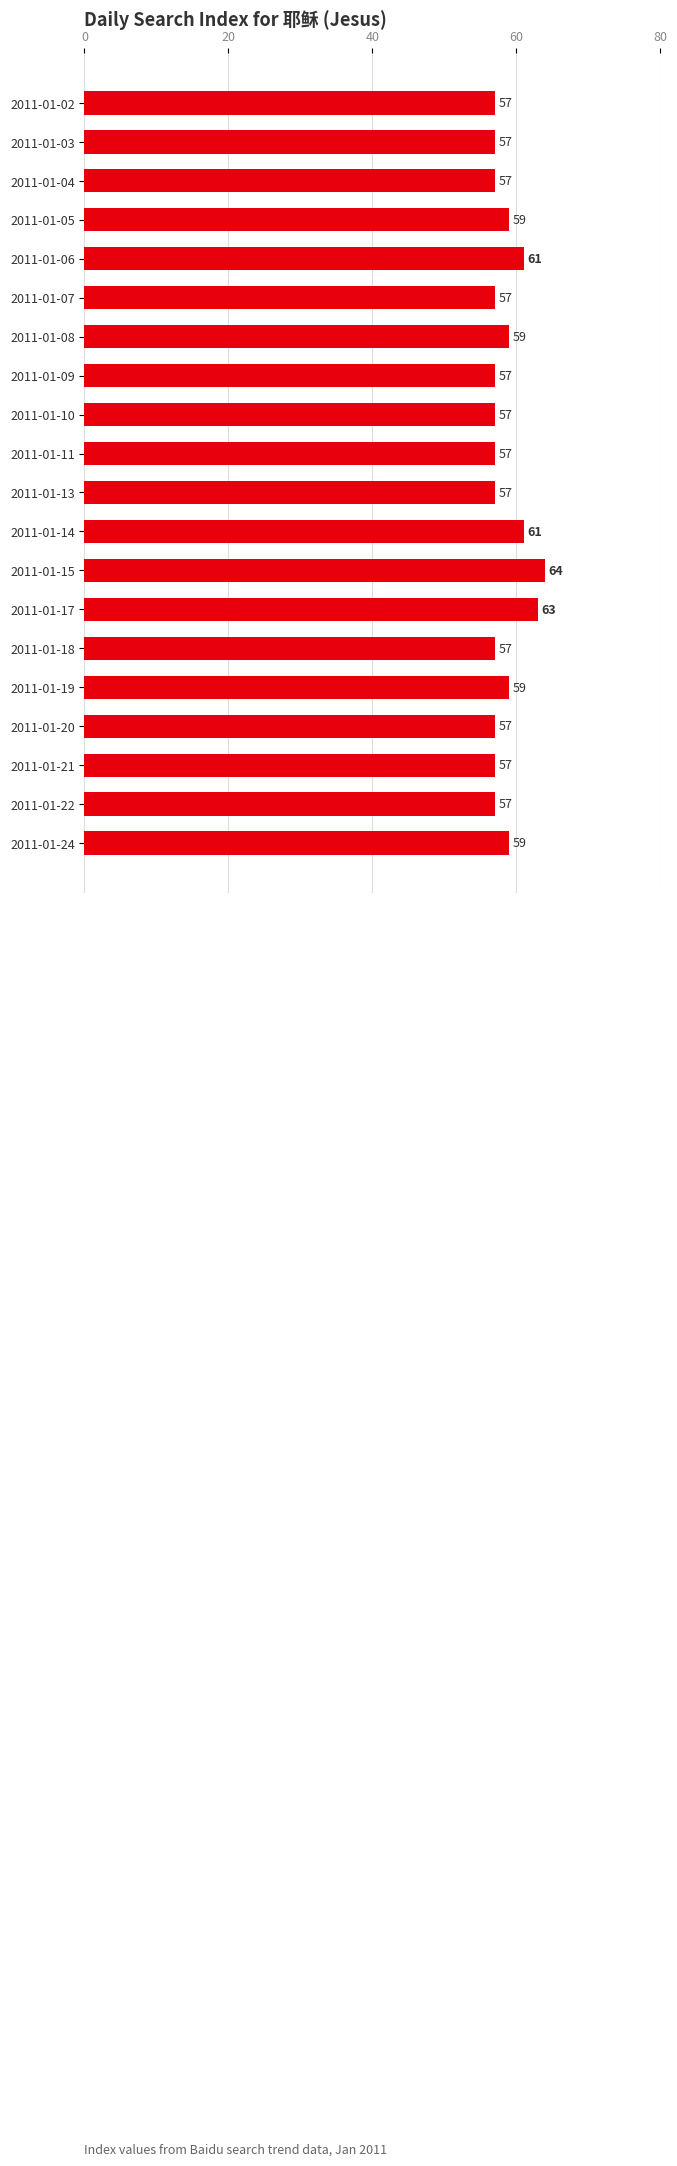

What is the difference between the maximum and minimum values?

7